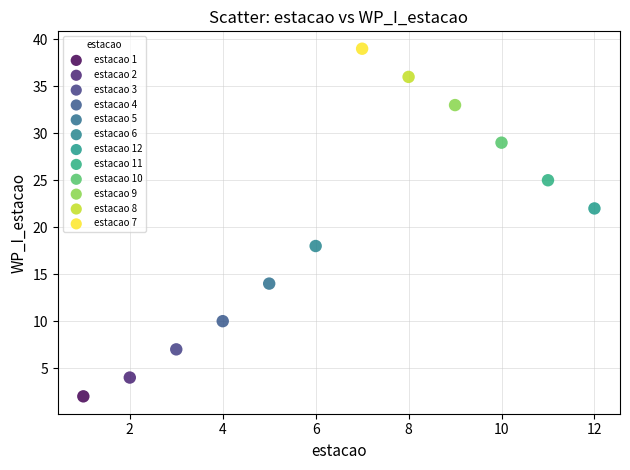

What are all the series names shown in the legend?

estacao 1, estacao 2, estacao 3, estacao 4, estacao 5, estacao 6, estacao 12, estacao 11, estacao 10, estacao 9, estacao 8, estacao 7